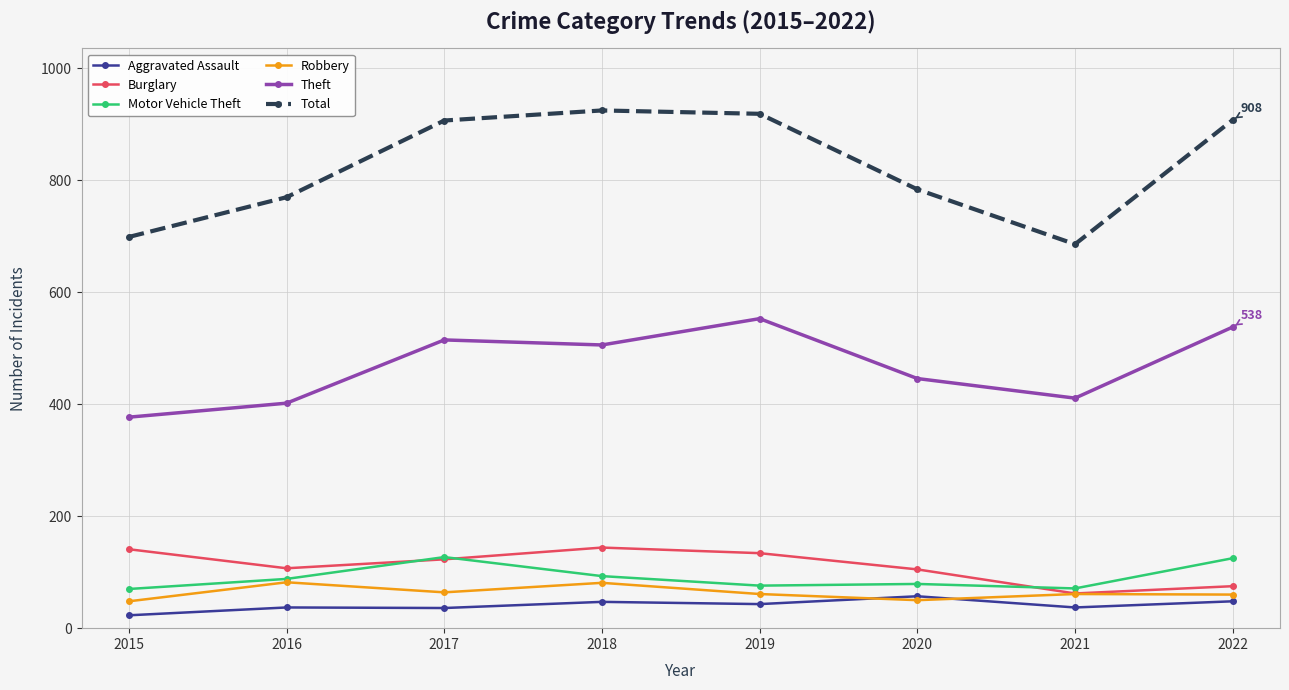

At which label does Aggravated Assault reach its minimum?

2015